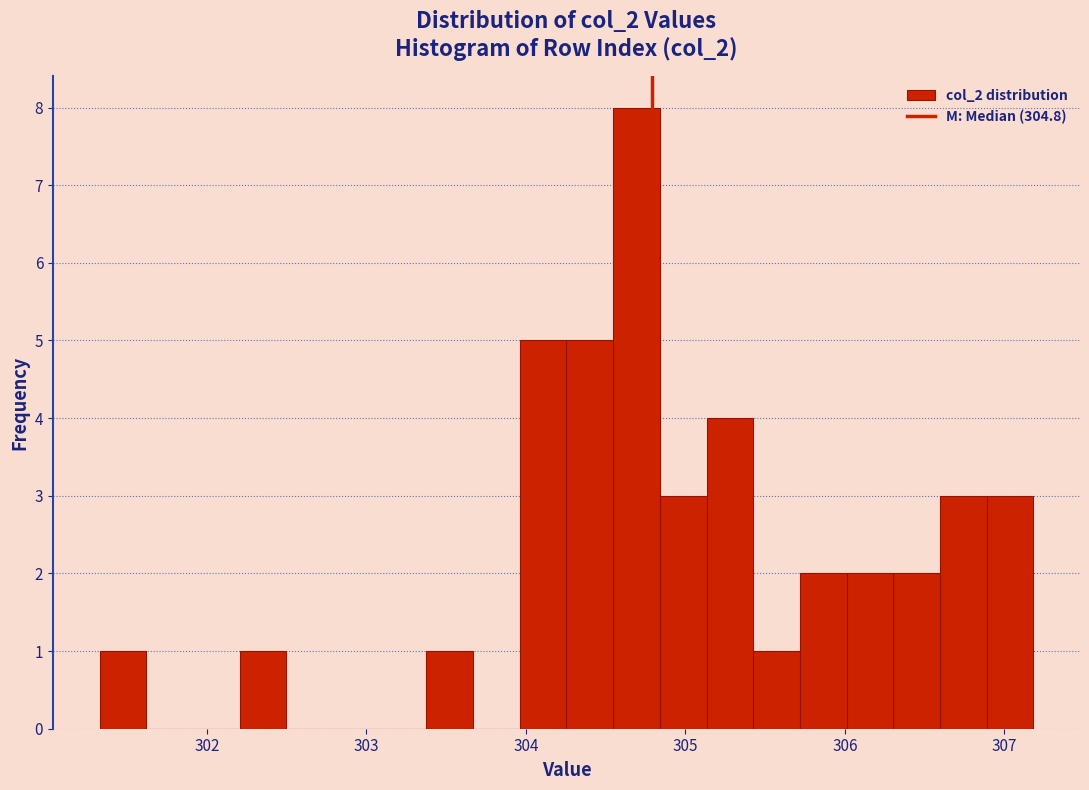

Around what value on the x-axis is the tallest bar? Give the approximate position of its centre, as read against the axis.

304.7